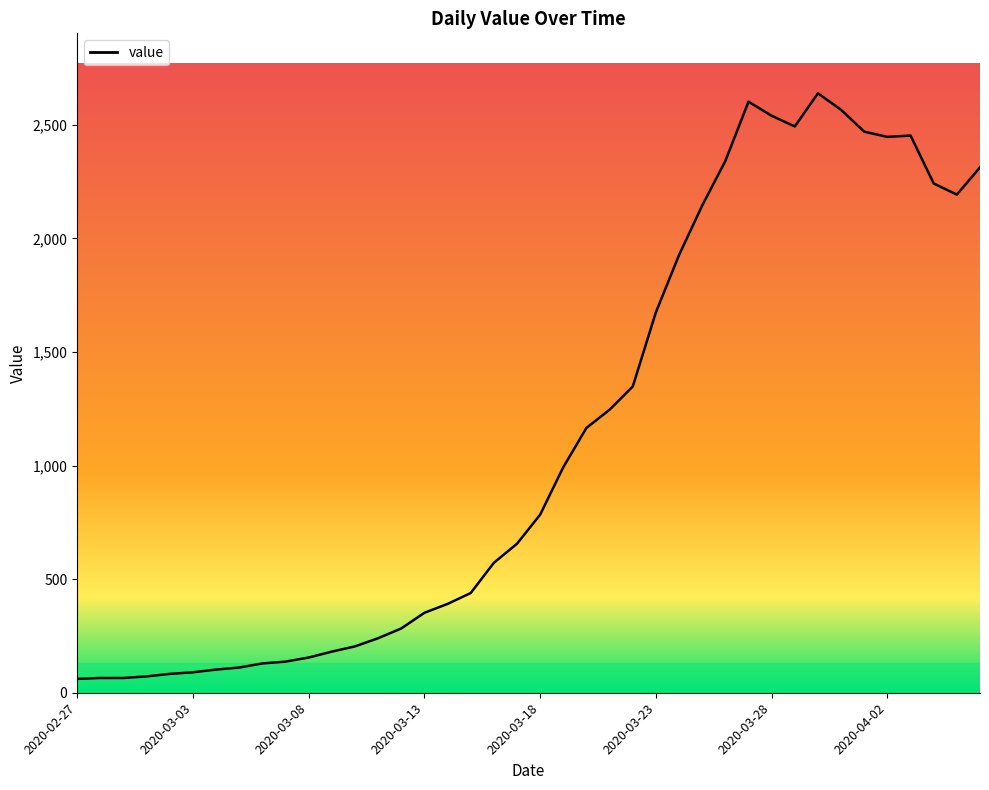

What is the difference between the maximum and second lowest values?

2574